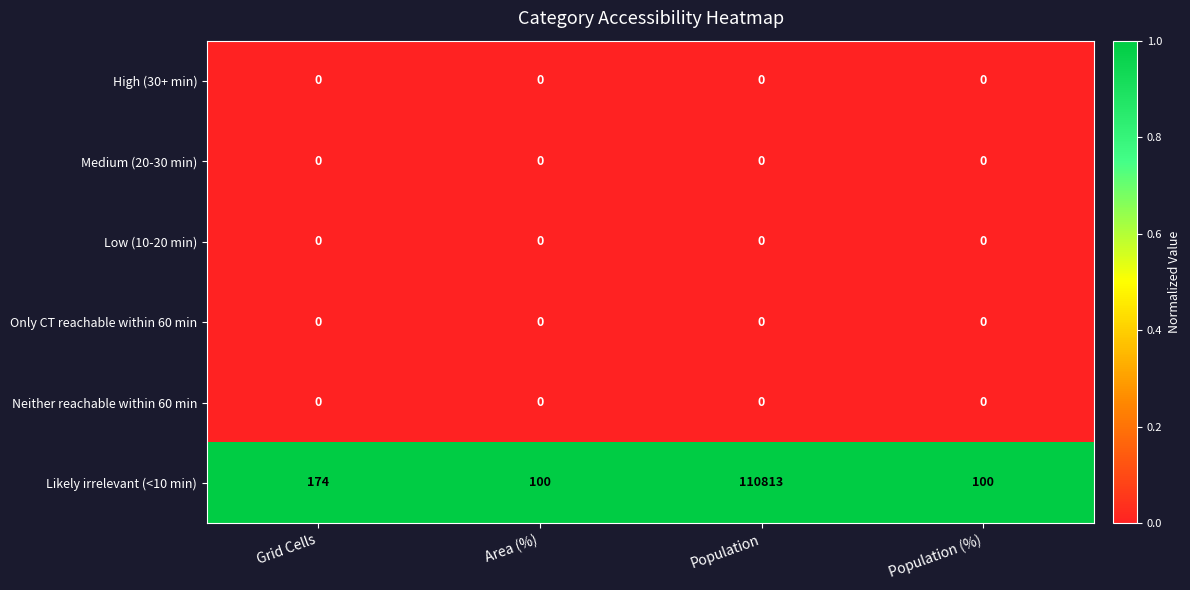

What is the total value across all series at Area (%)?

100